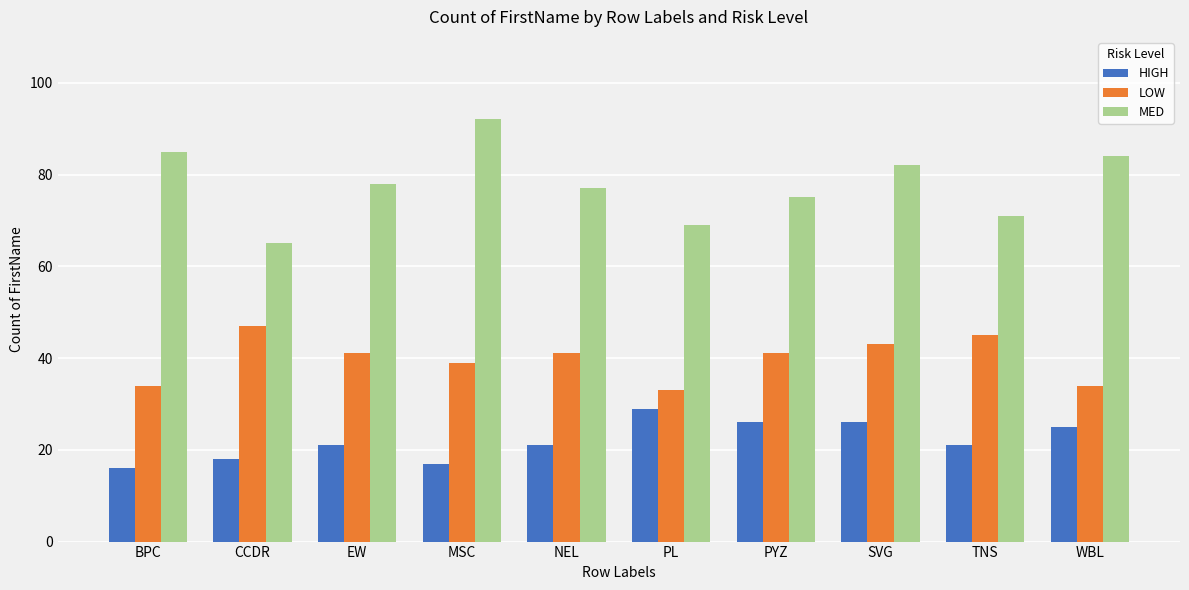

What is the lowest value of the HIGH series?

16